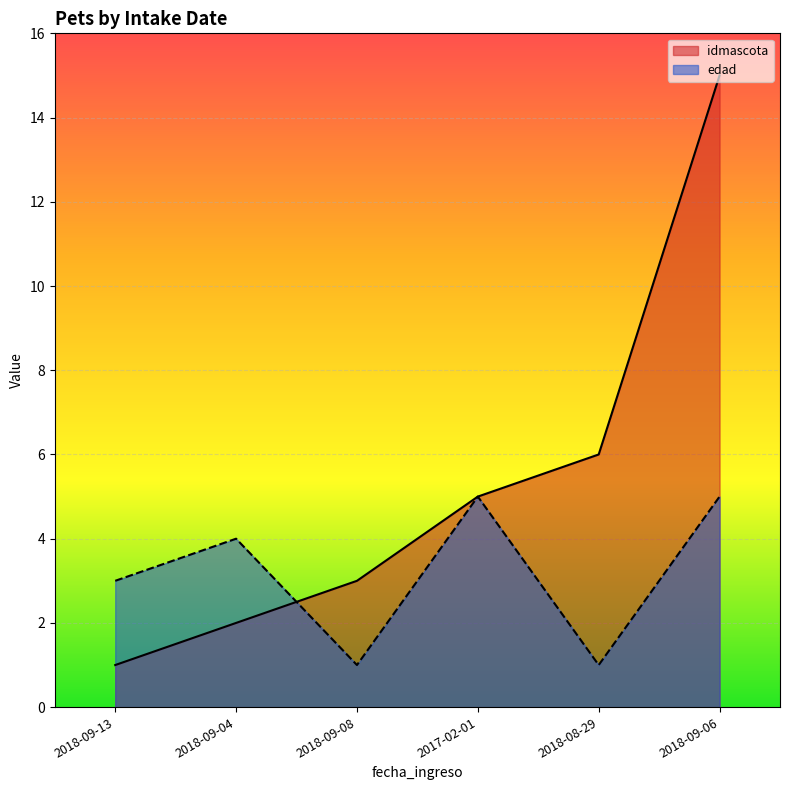

Is it true that edad equals 1 at 2018-08-29?

True